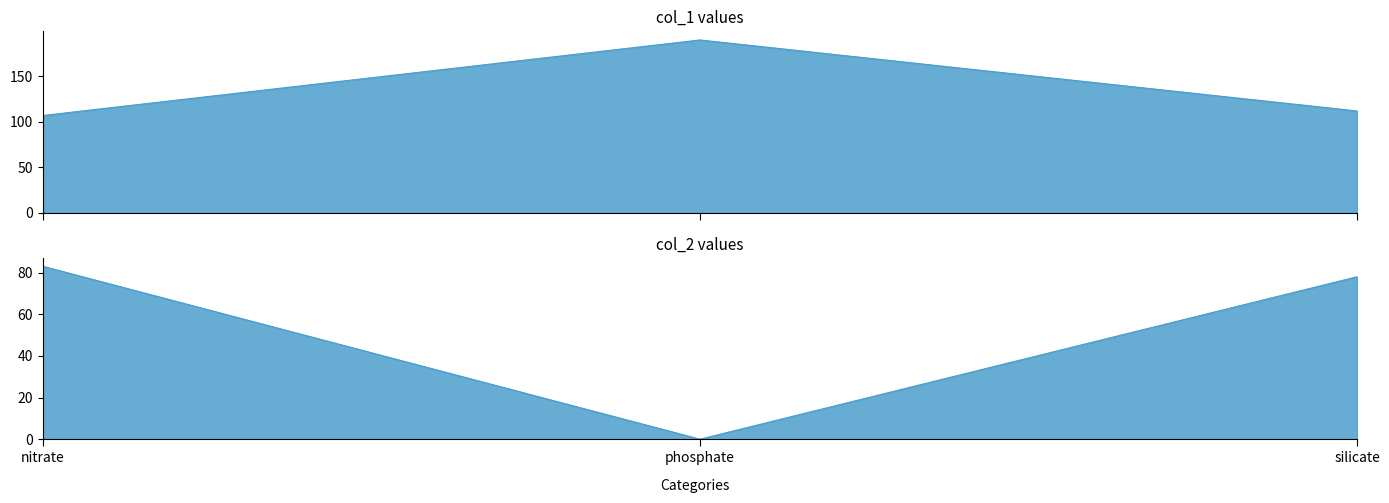

Which series has the largest range (max minus min)?

col_1